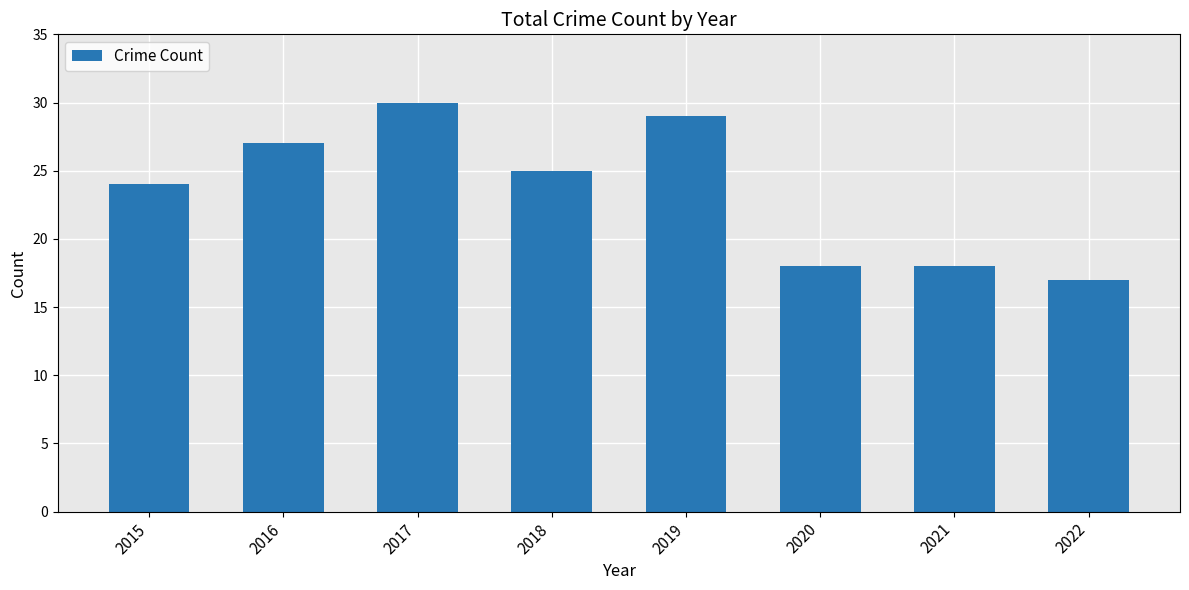

The value at 2017 is 20. True or false?

False